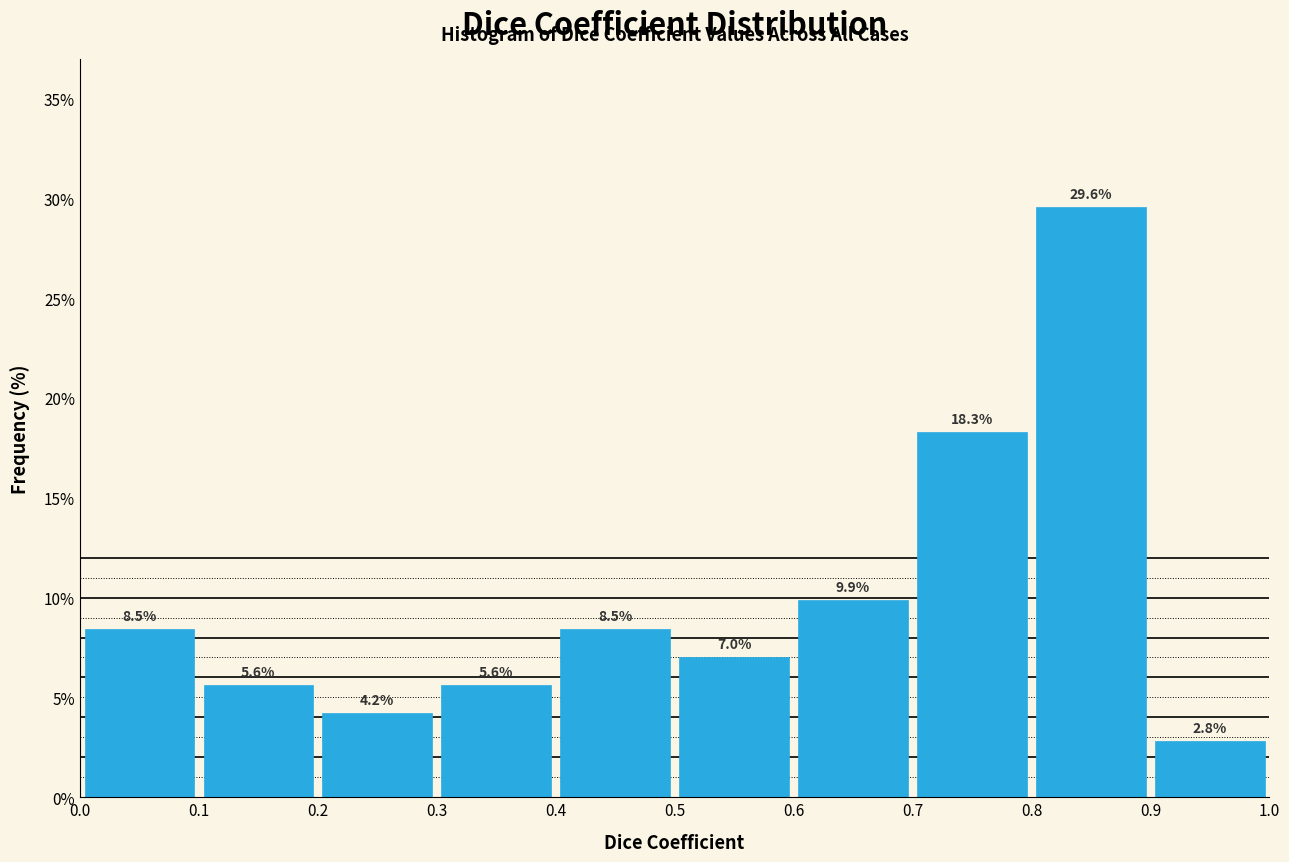

Which range on the x-axis has the tallest bar?

0.8 to 0.9